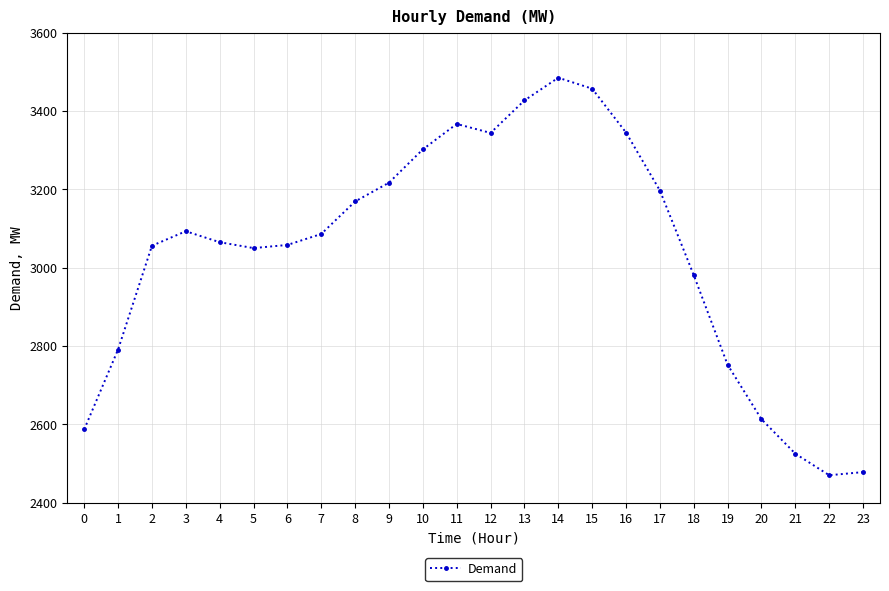

True or false: there are more than 1 points higher than both neighbors.

True